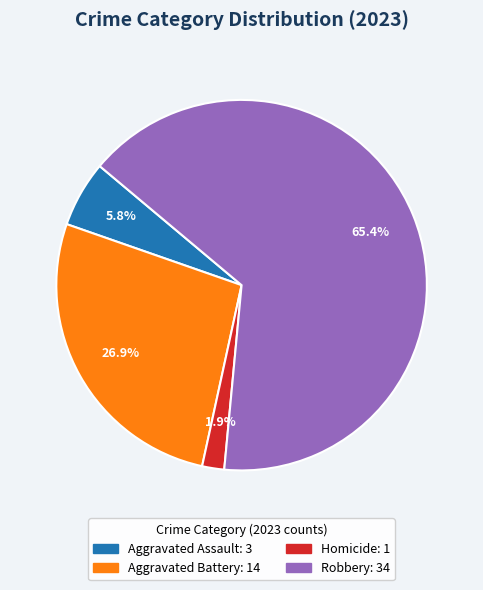

Is there a majority slice in this chart?

Yes